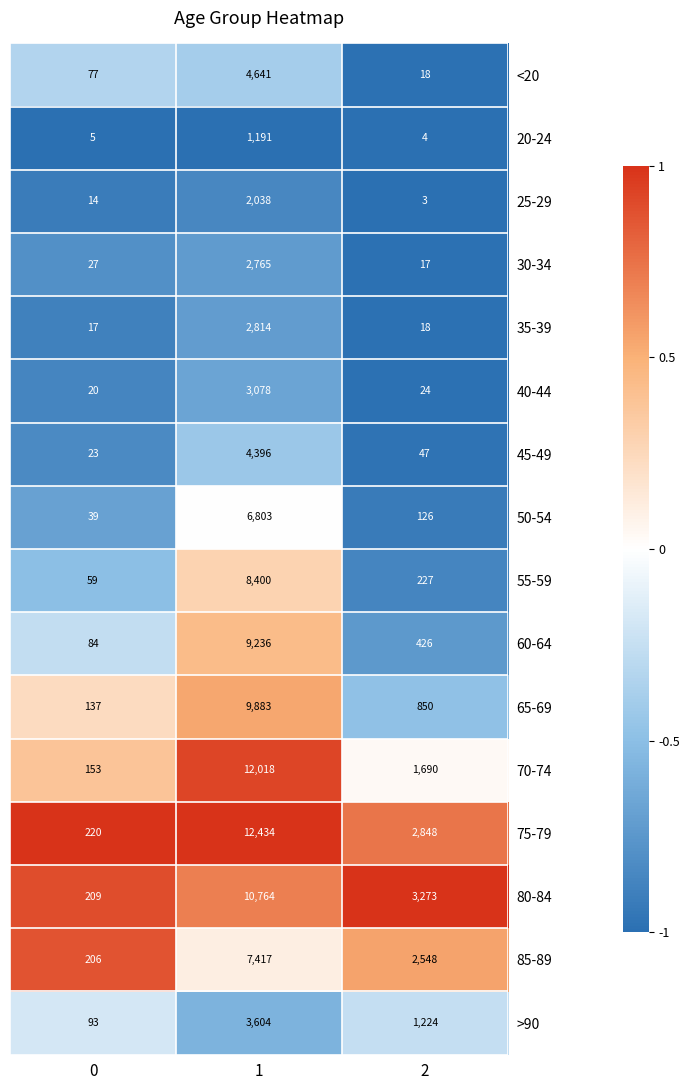

What is the difference between the 35-39 values at 1 and 0?

2797